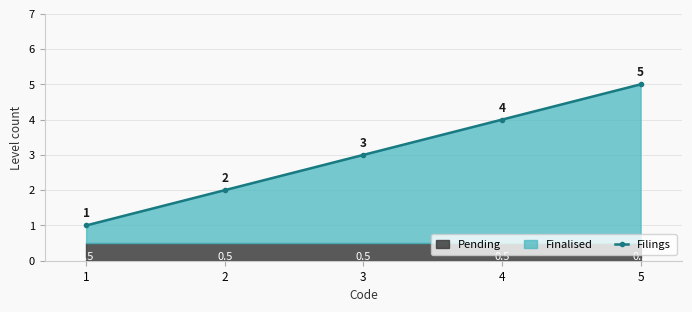

Rank the categories by value from lowest to highest.

1, 2, 3, 4, 5